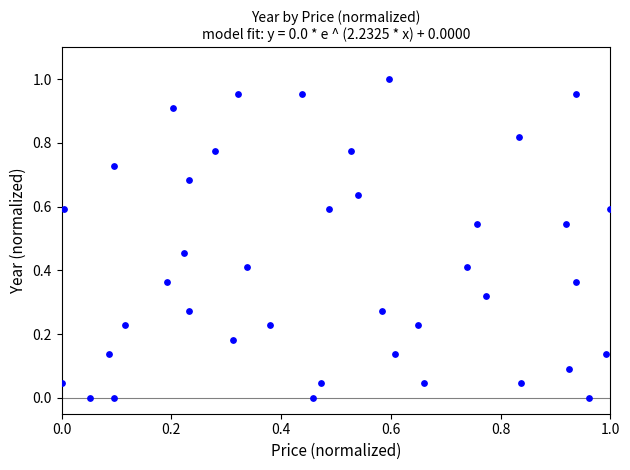

How many points are shown in the scatter plot?

40